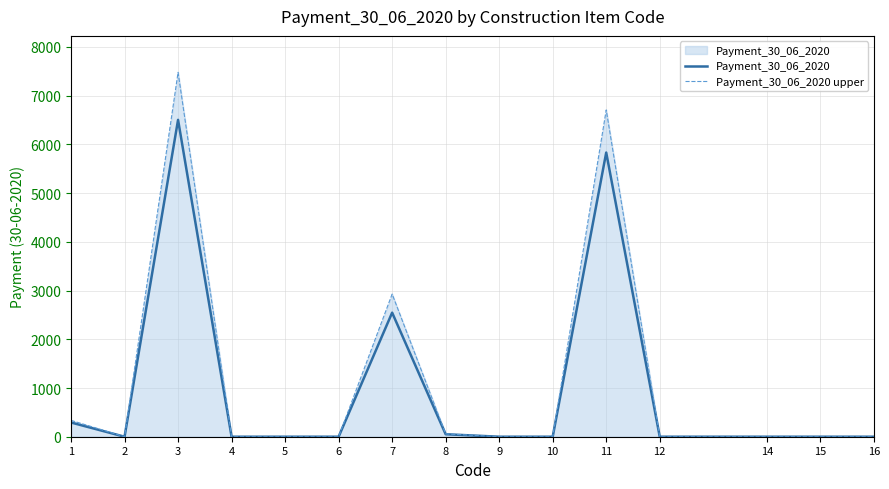

What is the maximum value shown in the chart?

7479.6